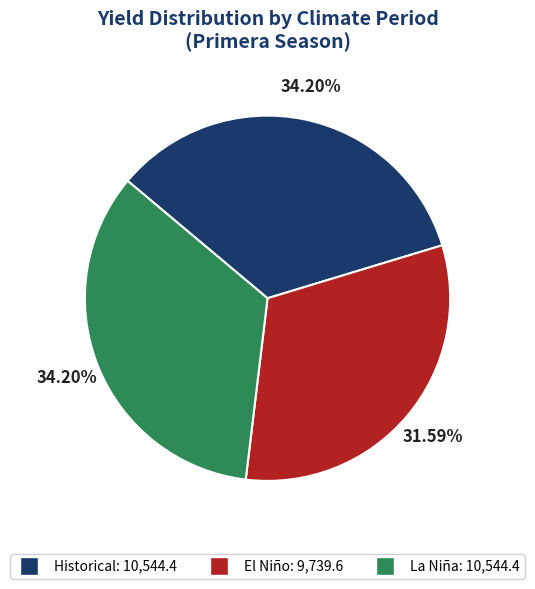

What is the smallest slice in the pie chart?

El Niño